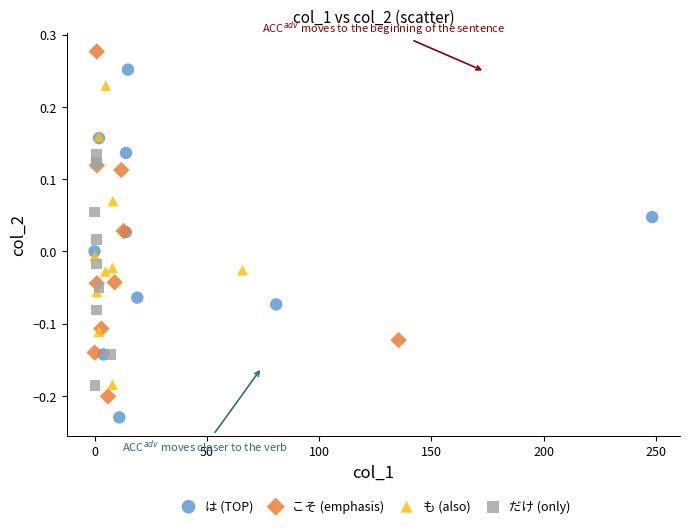

Which series contains the lowest Y value?

は (TOP)